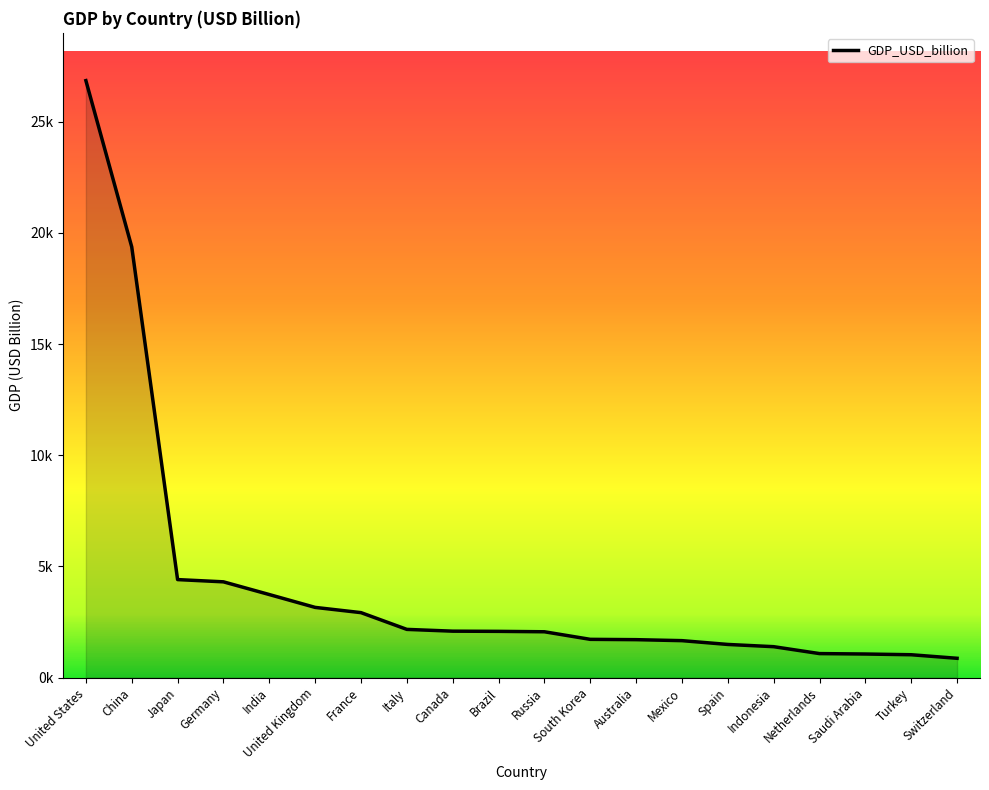

Does the chart have visible grid lines?

No